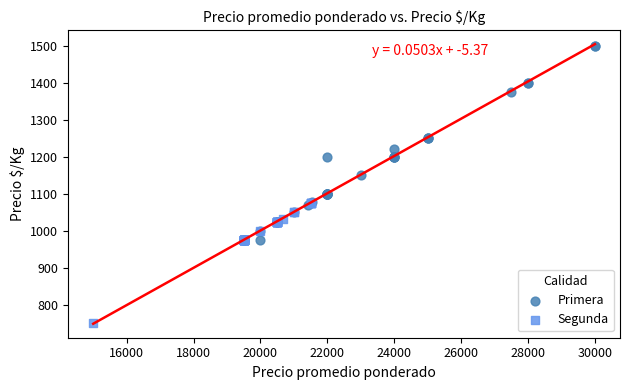

Which series reaches the maximum Y coordinate?

Primera